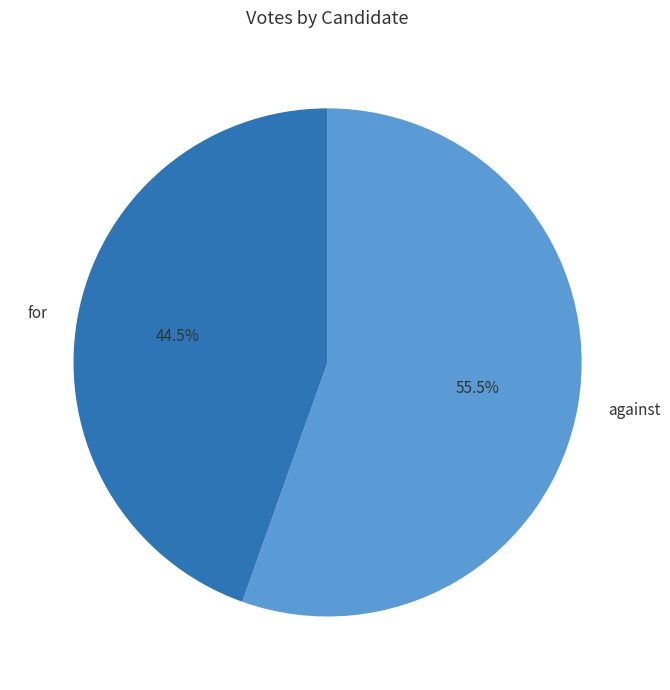

What percentage do for and against together represent?

100.0%